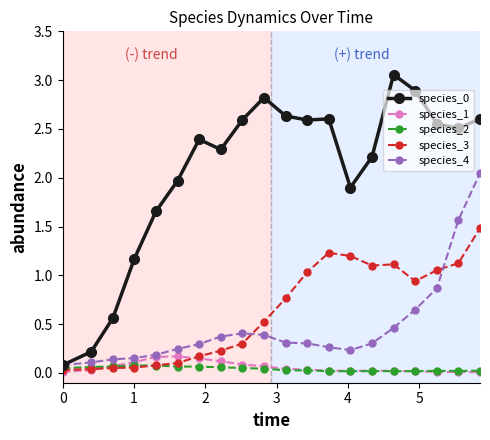

True or false: species_0 has more than 0 points higher than both neighbors.

True